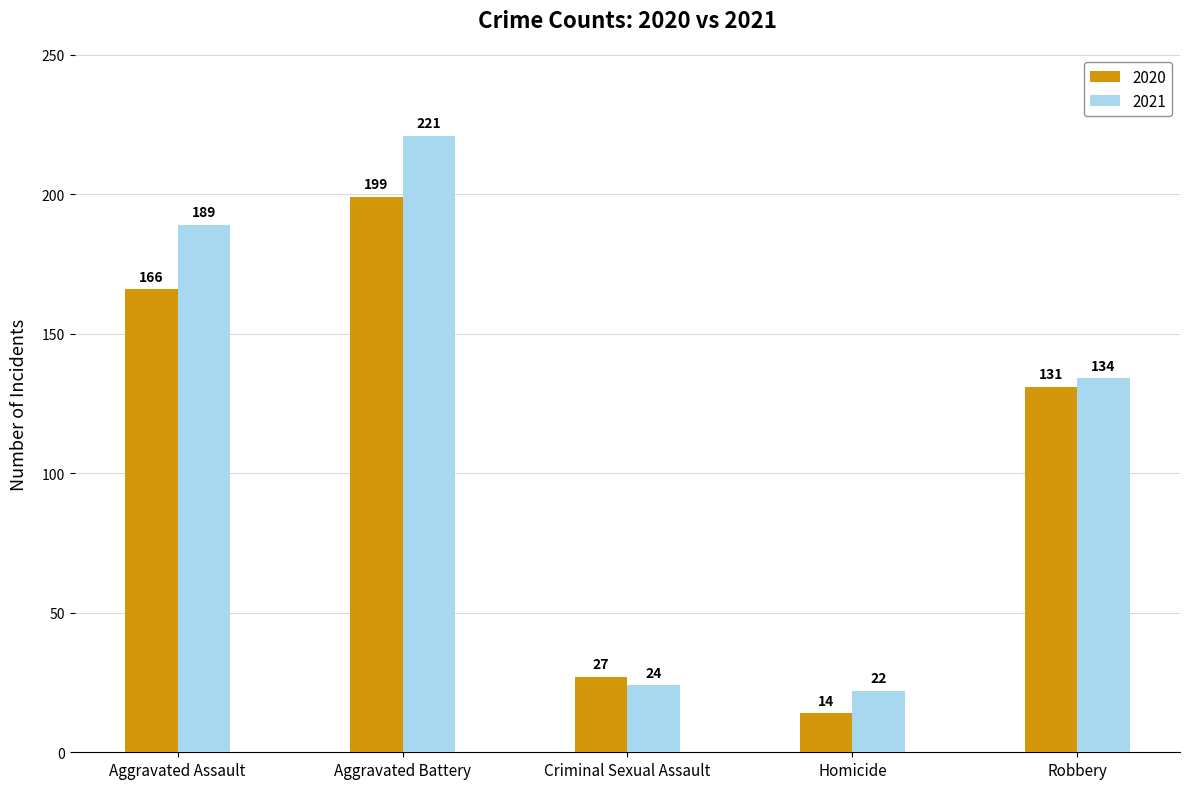

What is the difference between the maximum and minimum values in the 2021 series?

199